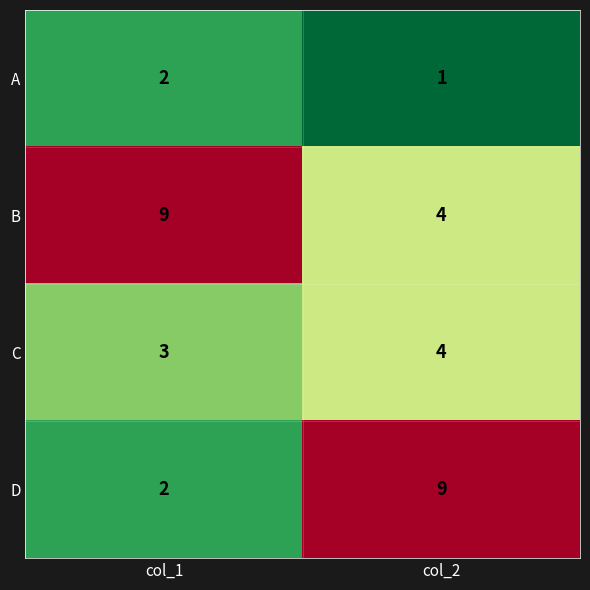

Read the B value at col_1.

9